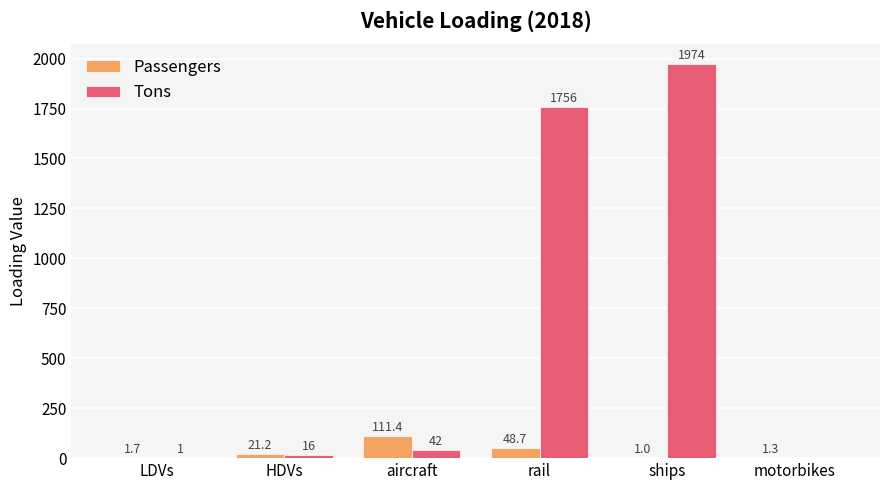

Are the bars grouped side by side (vs. stacked)?

Yes